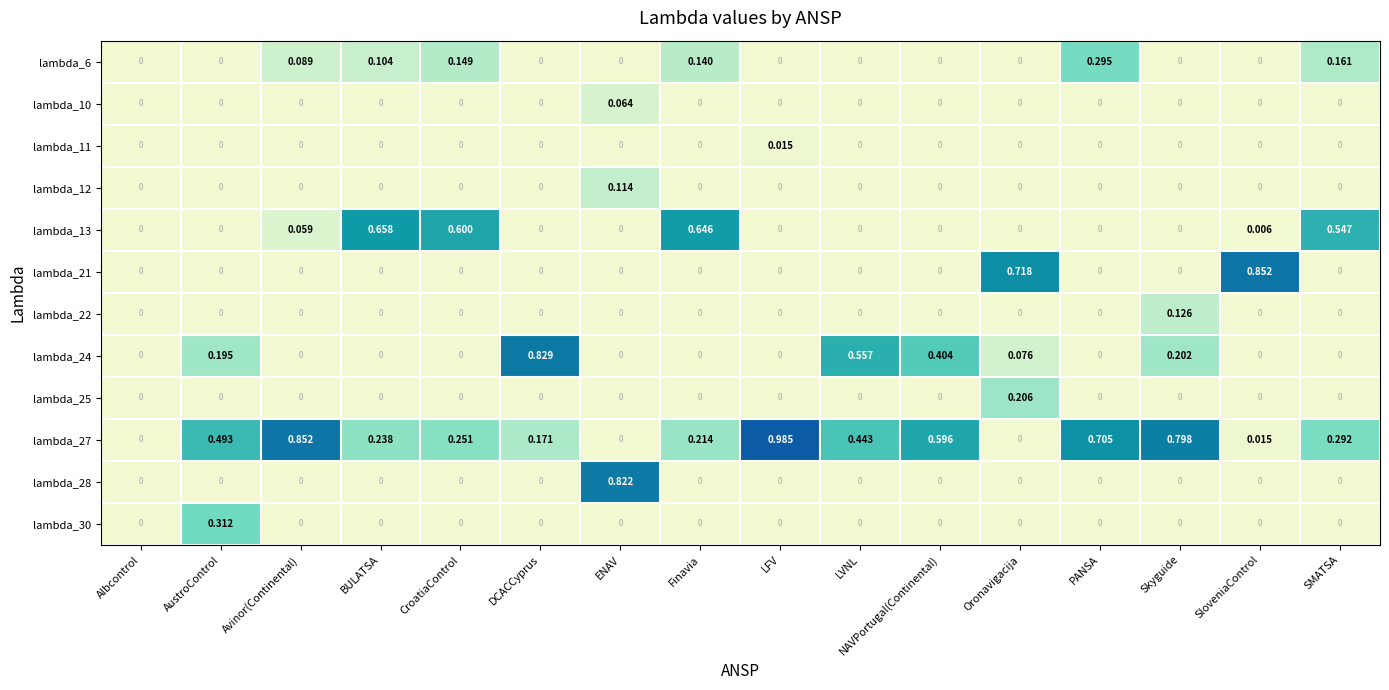

Count the number of data series in this chart.

12